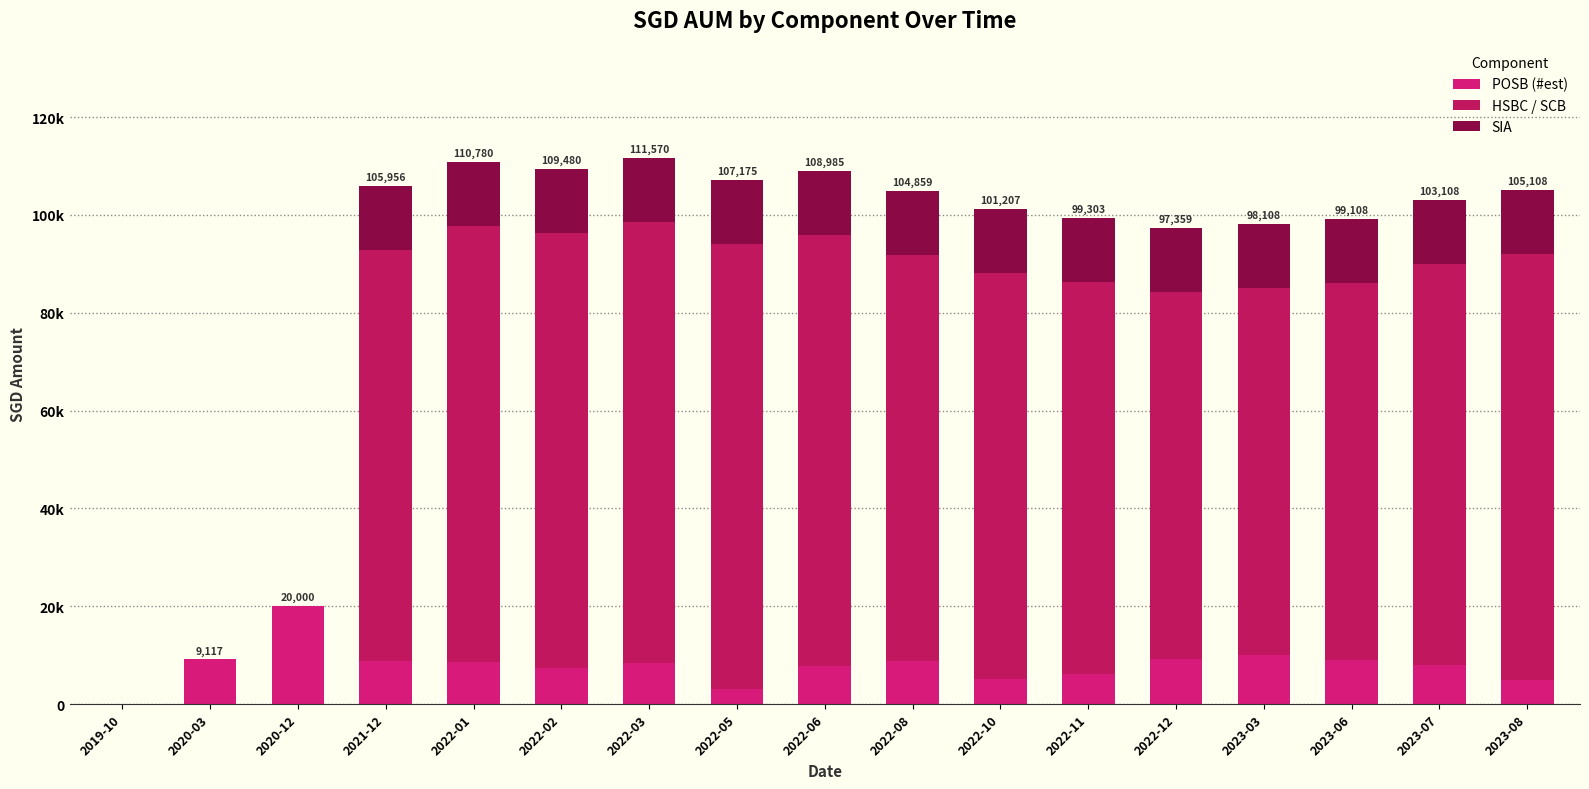

Which series has the largest total across all categories?

HSBC / SCB